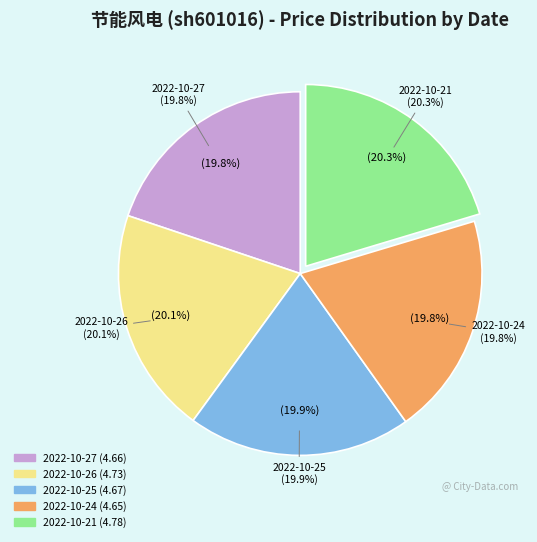

Approximately how many times larger is the value at 2022-10-27 (433730) compared to 2022-10-26 (400720)?

1.0